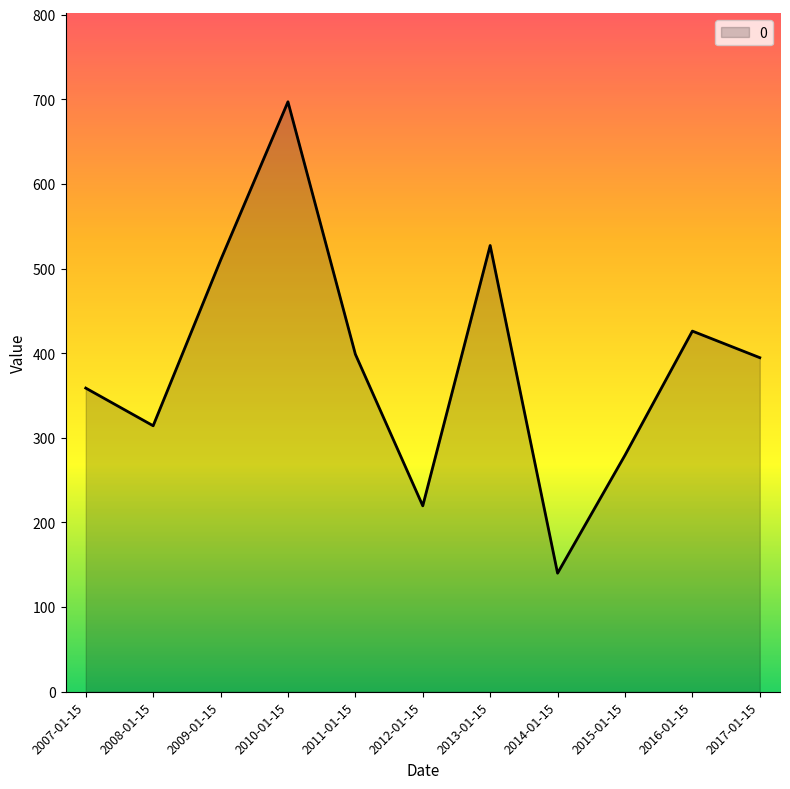

Reading right to left, transcribe all the data shown in this chart.

2017-01-15=394.7	2016-01-15=426.1	2015-01-15=279.4	2014-01-15=140.1	2013-01-15=527.2	2012-01-15=219.7	2011-01-15=398.8	2010-01-15=697.0	2009-01-15=509.8	2008-01-15=314.3	2007-01-15=358.8